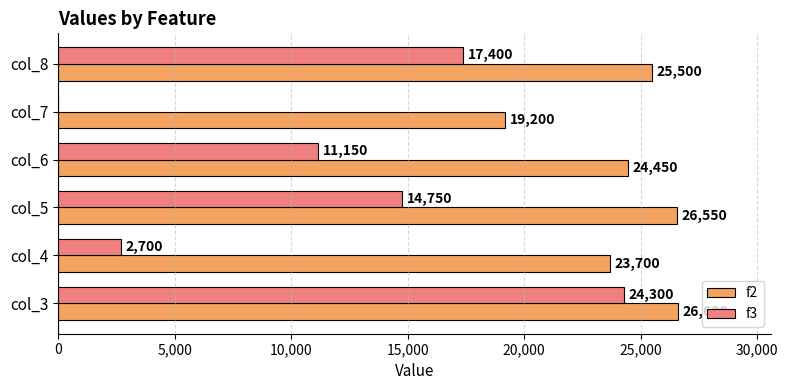

What is the total value across all series at col_4?

26400